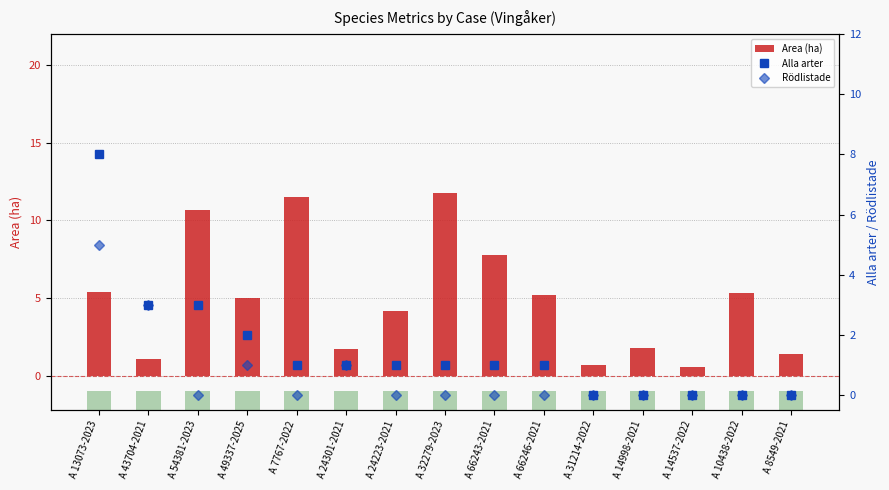

What is the difference between the highest and lowest values at A 13073-2023?

3.0